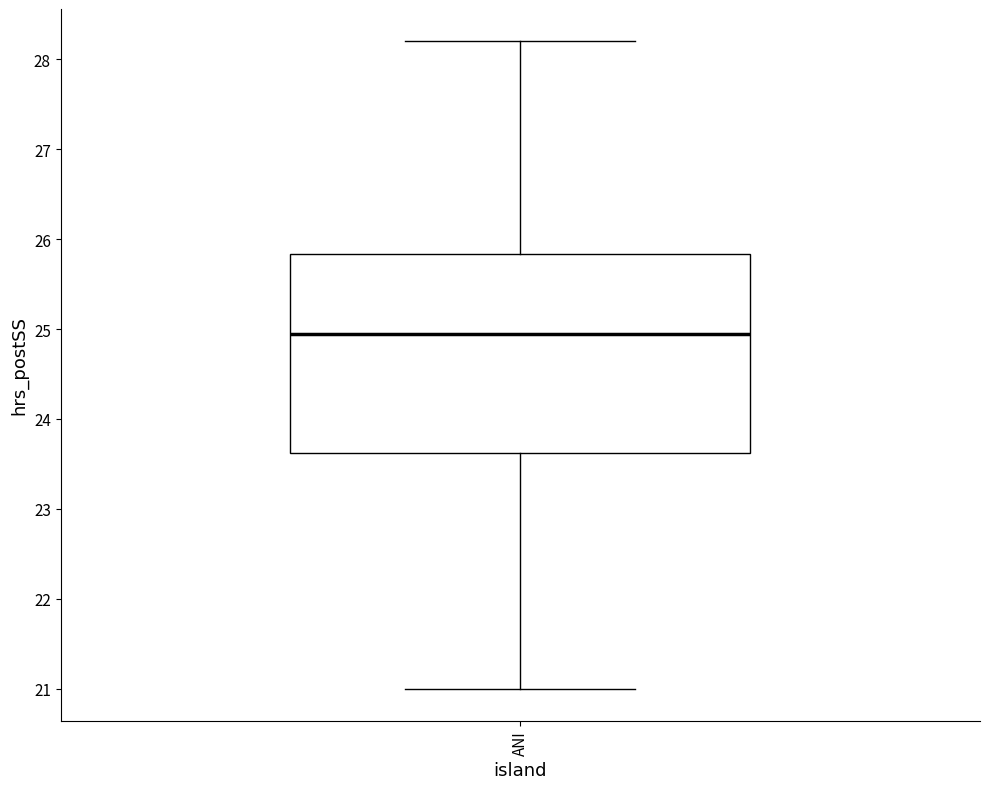

Transcribe this box plot: give where the median line is, the range the box spans, and where the two whiskers end, as read against the y-axis. The values are not printed on the chart, so give them approximately, as read against the axis.

median 25.0, box 23.6 to 25.8, whiskers 21.0 to 28.2